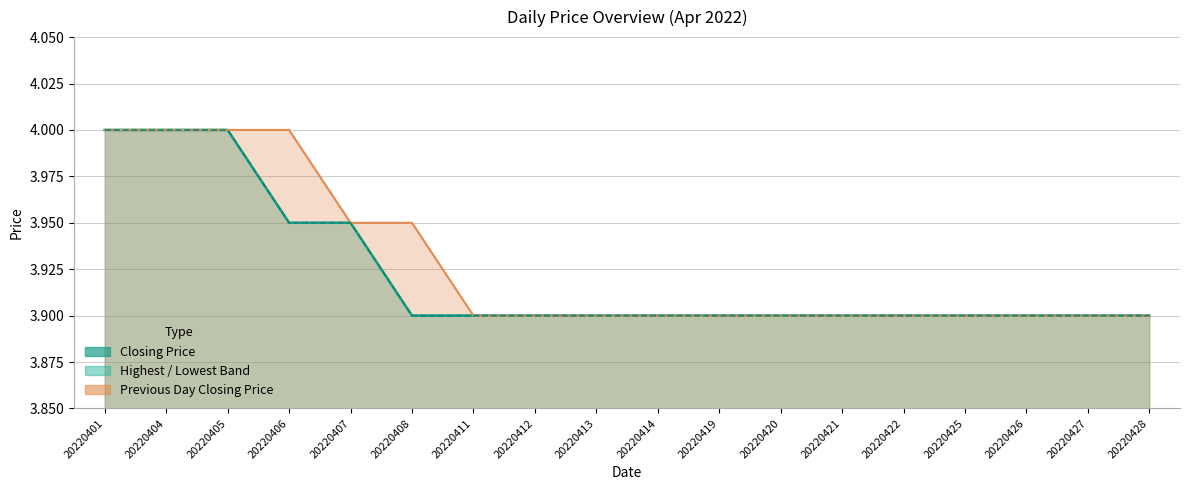

What is the value of the 10th point from the left?

3.9